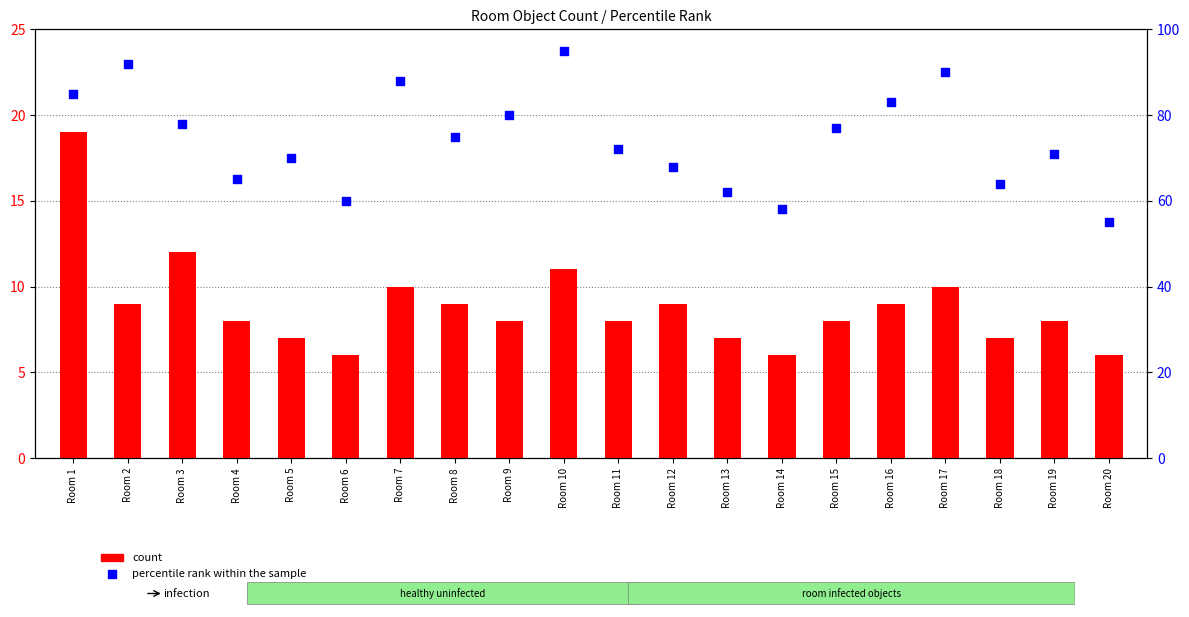

Which series reaches the maximum Y coordinate?

percentile rank within the sample